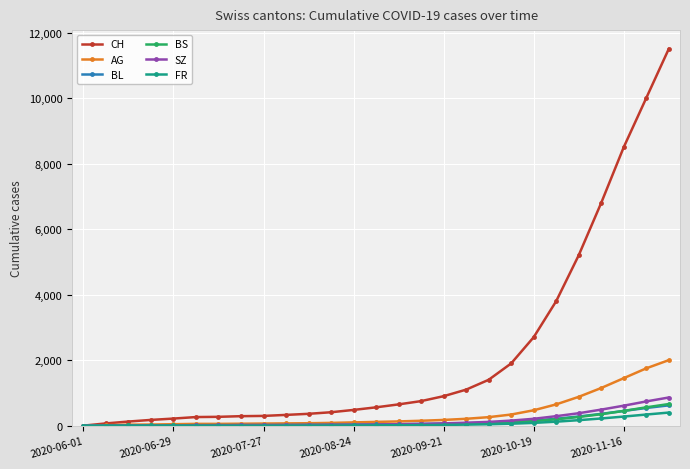

Which series has the largest range (max minus min)?

CH